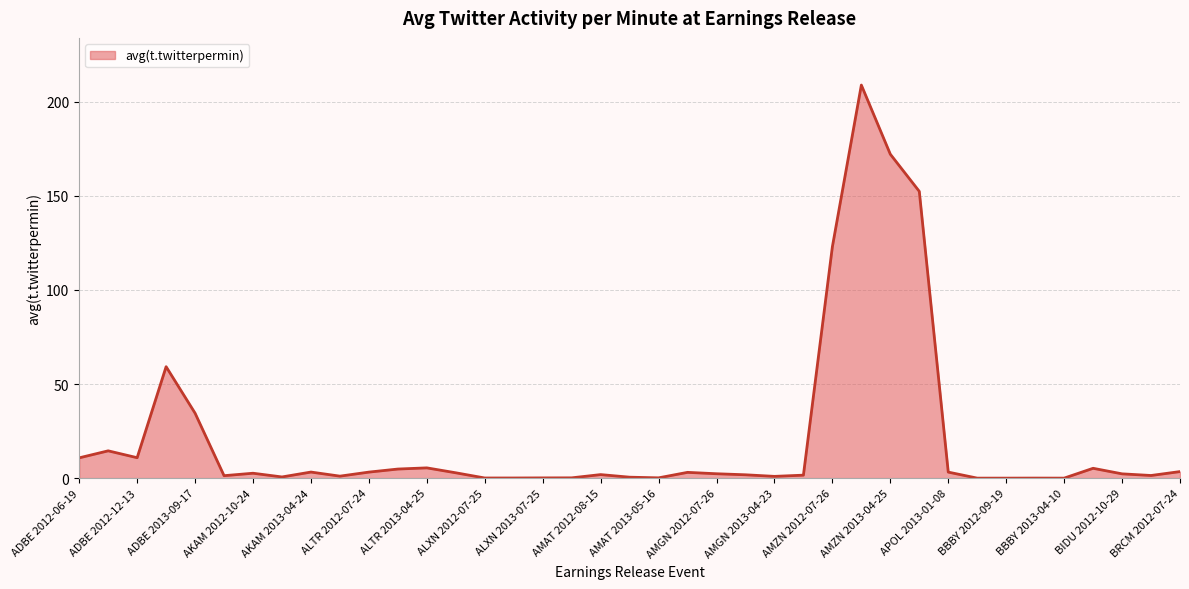

What is the difference between the maximum and minimum values?

208.8